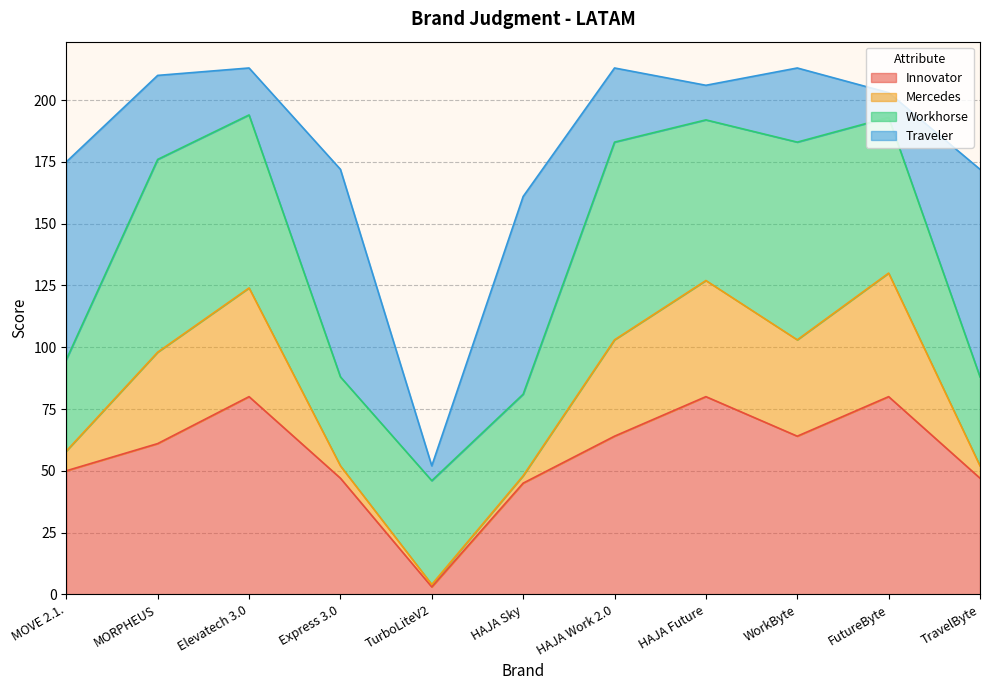

Is it true that Mercedes equals 18 at HAJA Sky?

False